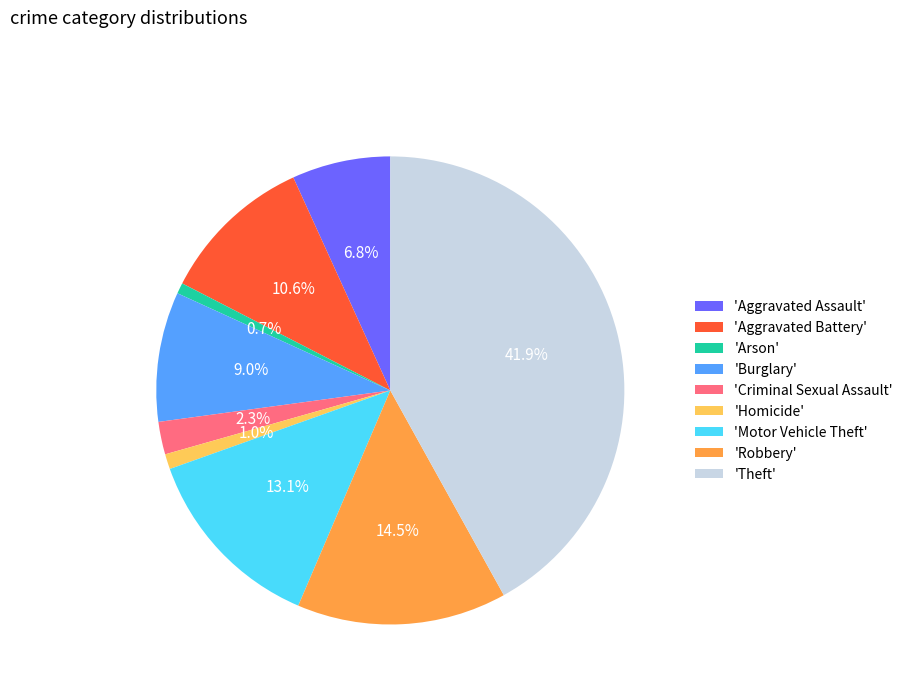

Do 'Motor Vehicle Theft' and 'Arson' together represent more than half of the pie?

No